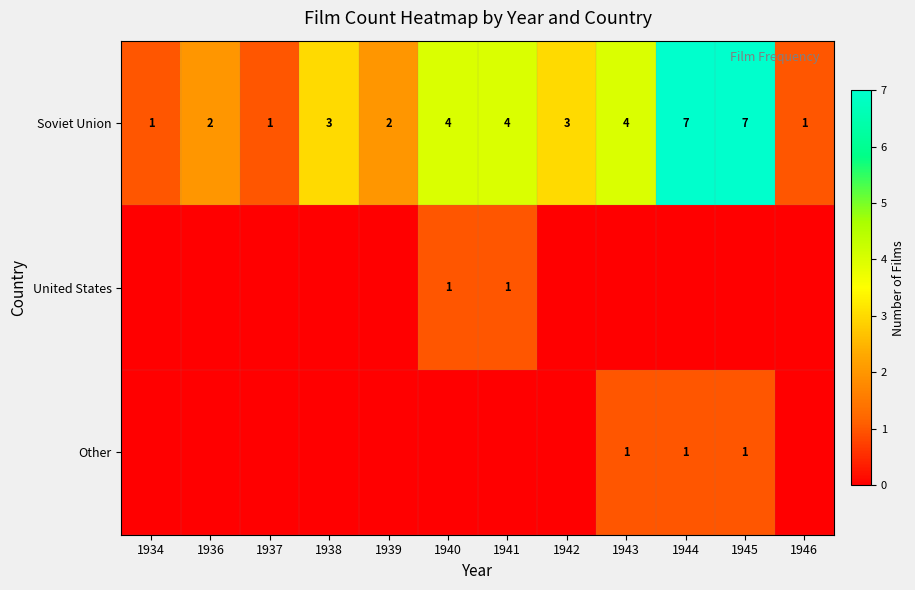

At how many categories does at least one series exceed 3?

5